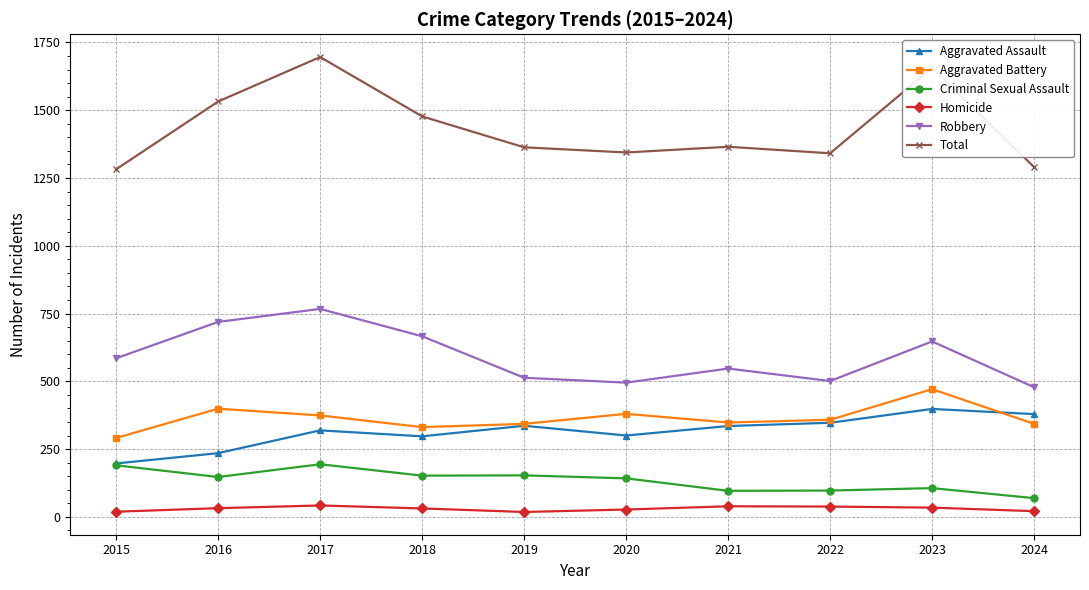

What is the total value across all series at 2021?

2730